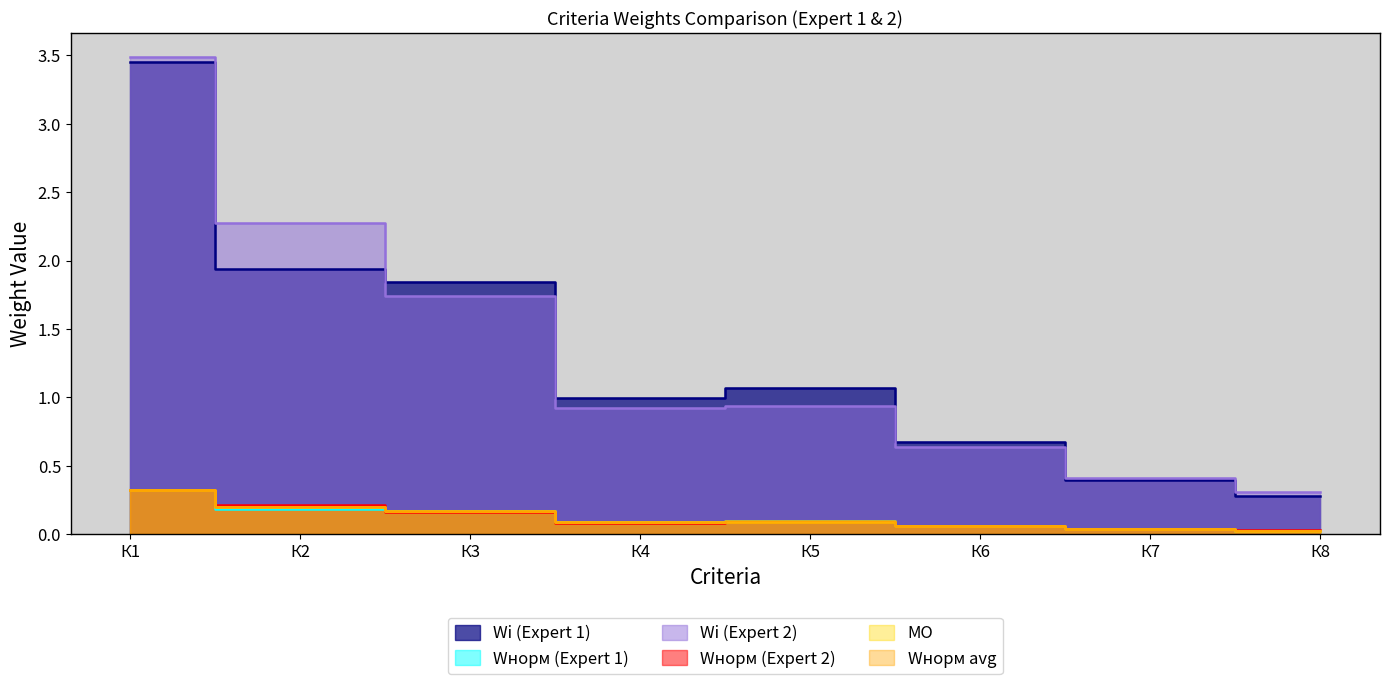

How many data points does each series have?

8